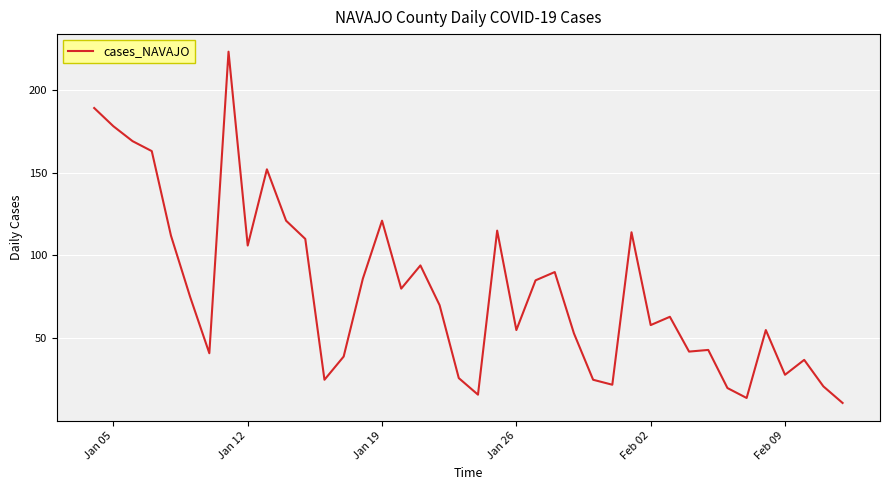

What is the minimum value shown in the chart?

11